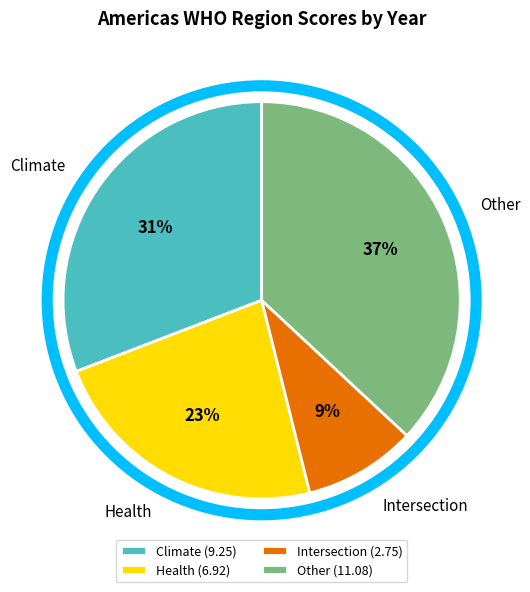

Is the sum of Health and Intersection greater than half?

No